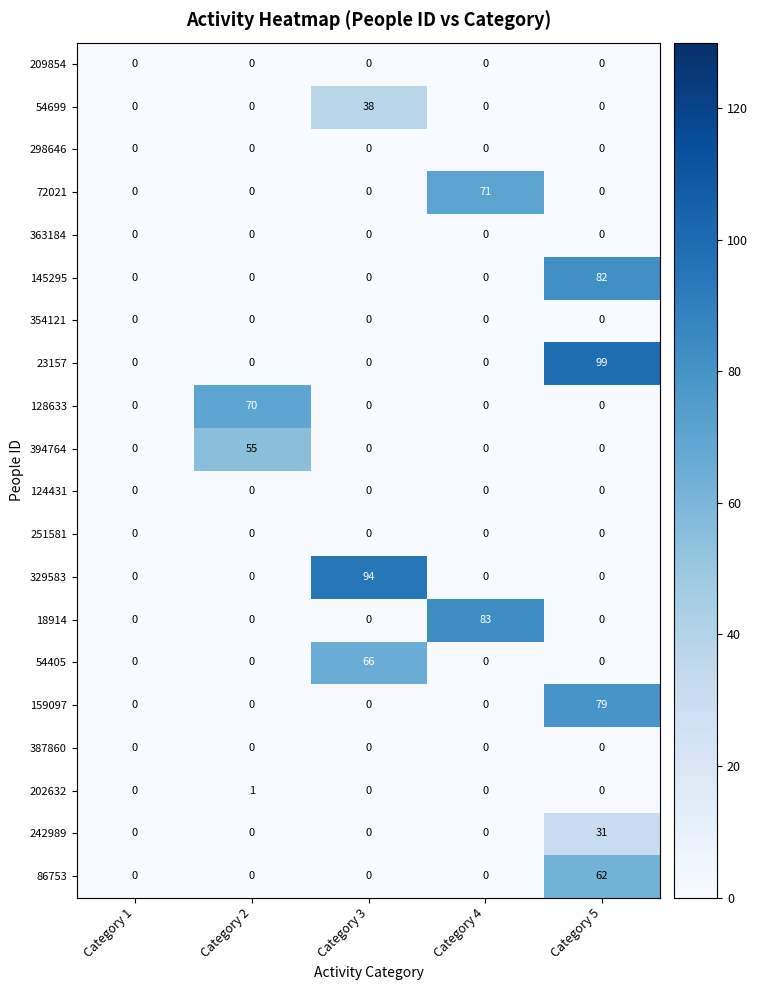

Which series has the widest spread of values?

23157